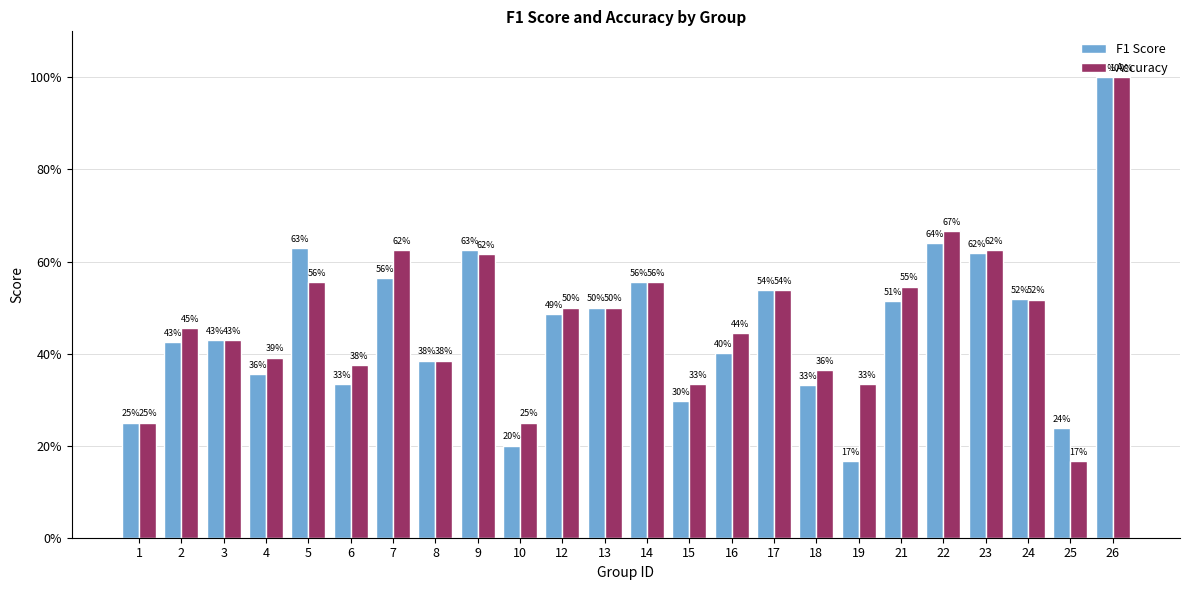

Rank the series by their maximum value, from lowest to highest.

F1 Score, Accuracy